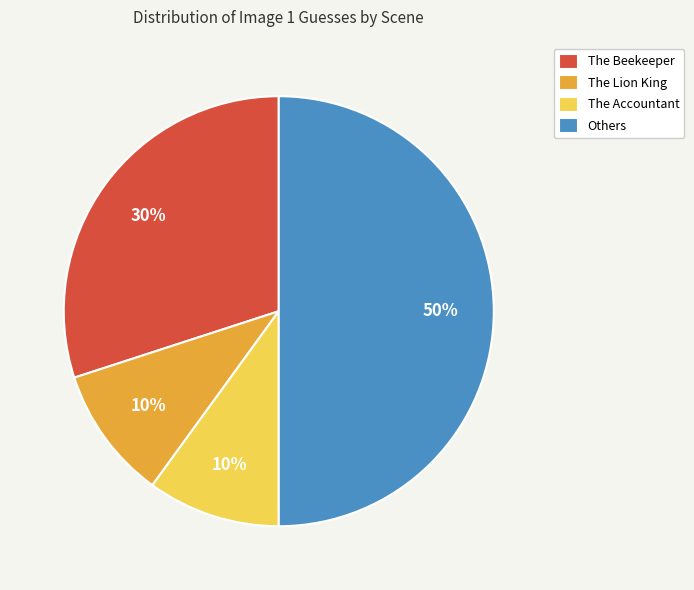

How many segments does this pie chart have?

4